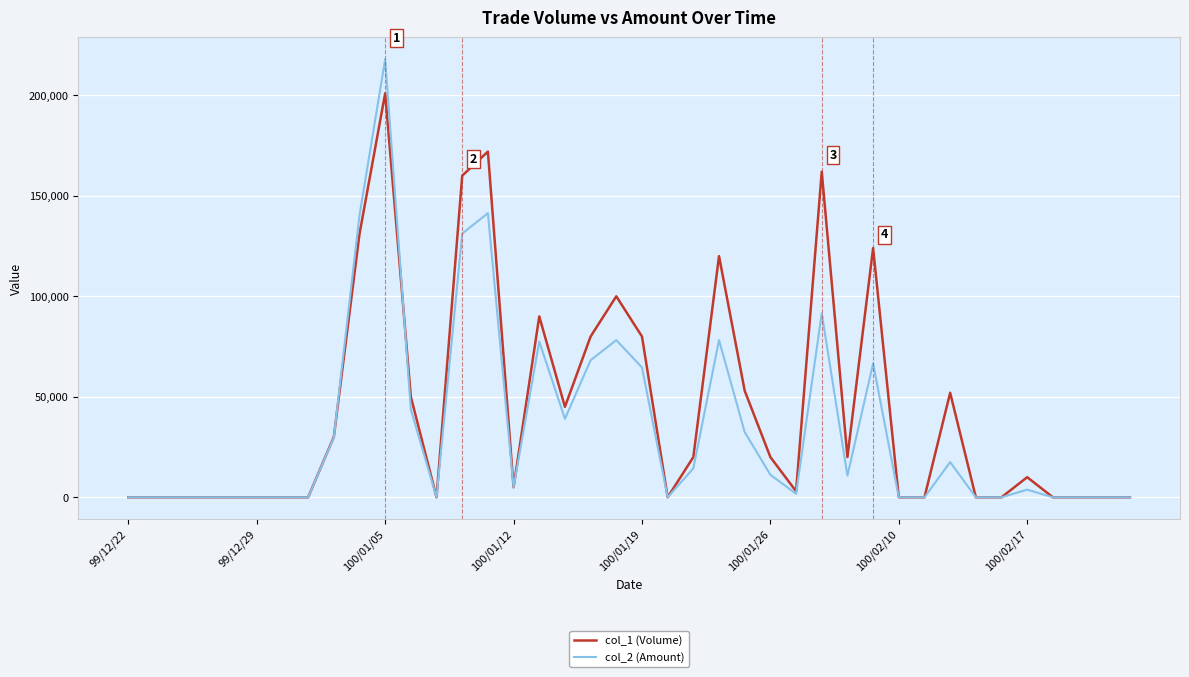

What is the greatest value displayed?

217880